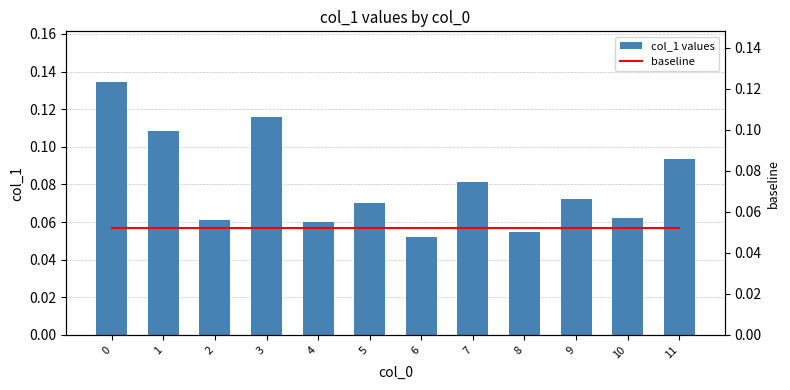

The col_1 values series shows 0.1 at 8. True or false?

True